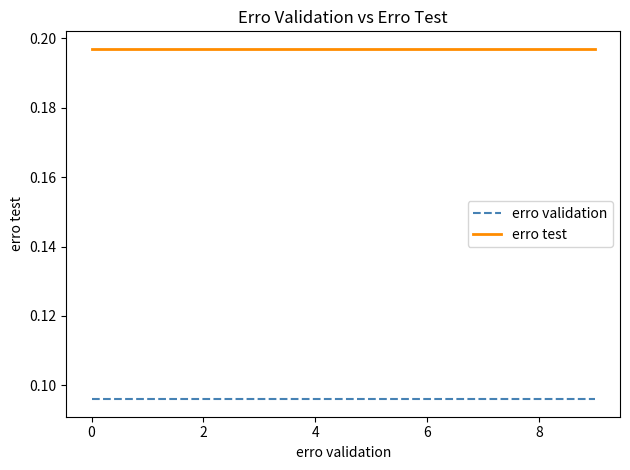

Rank the series by their average value, from lowest to highest.

erro validation, erro test